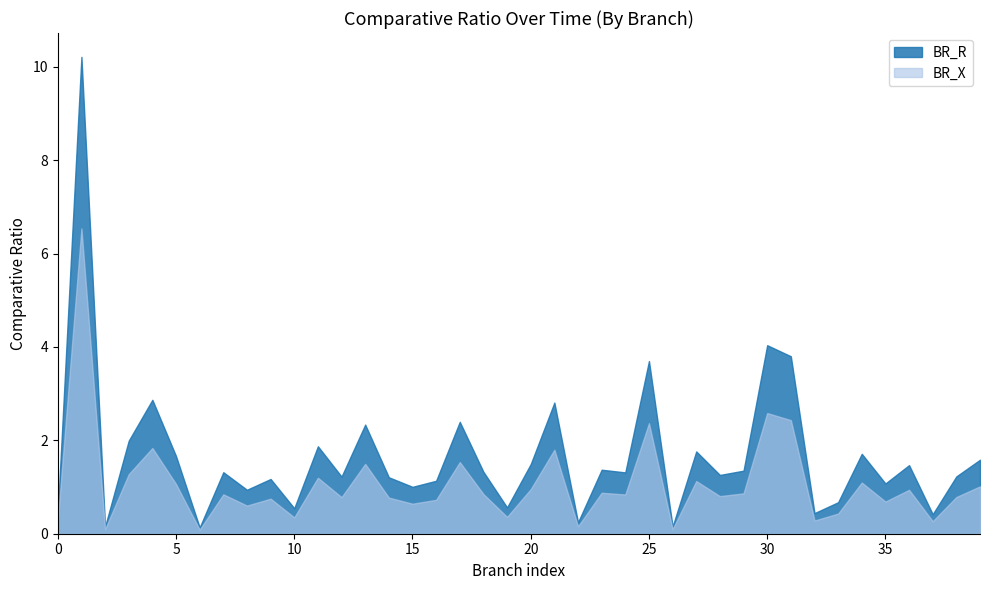

What is the average value of the BR_R series?

1.7